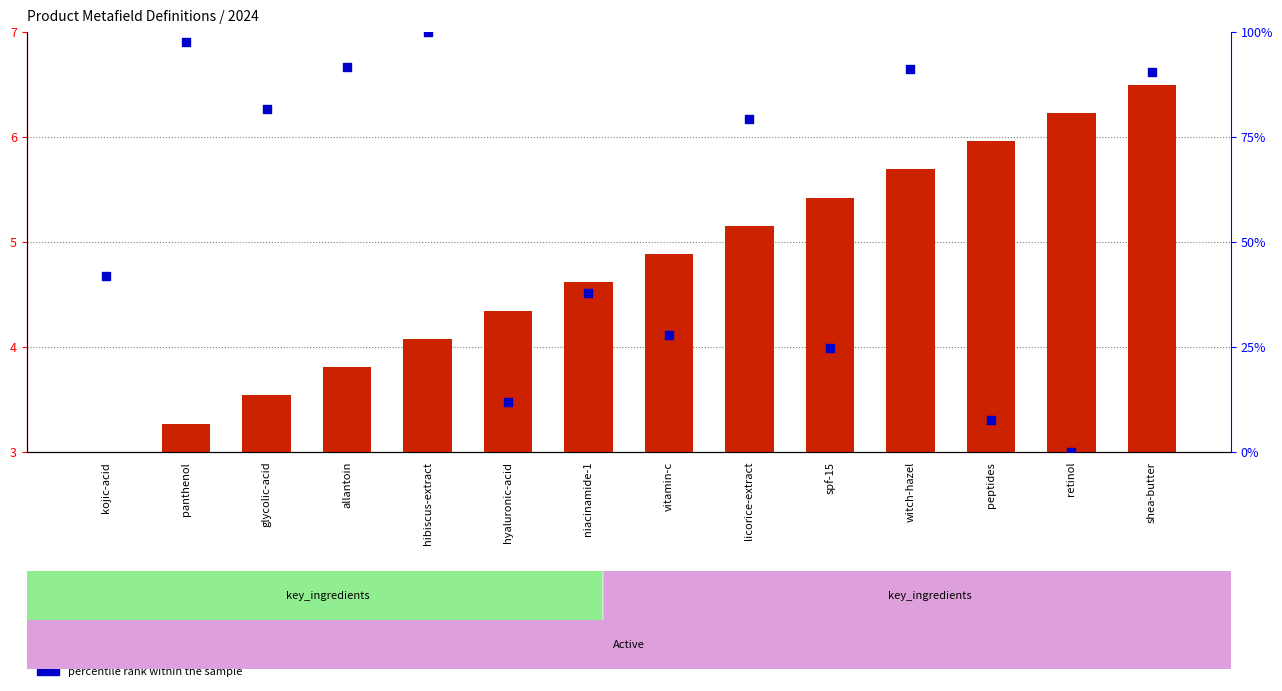

Which series reaches the minimum Y coordinate?

percentile rank within the sample